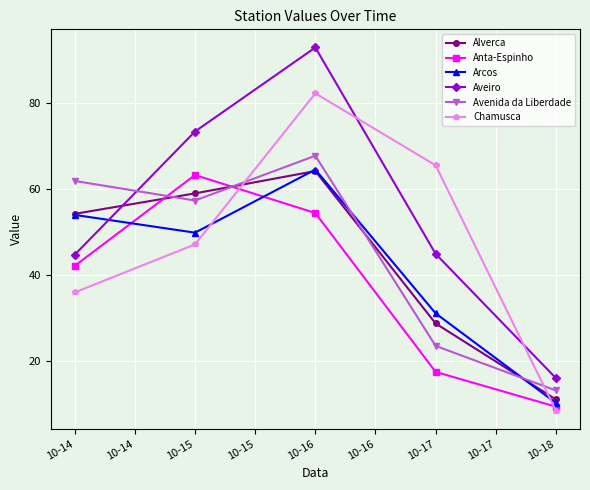

Which series has the widest spread of values?

Aveiro